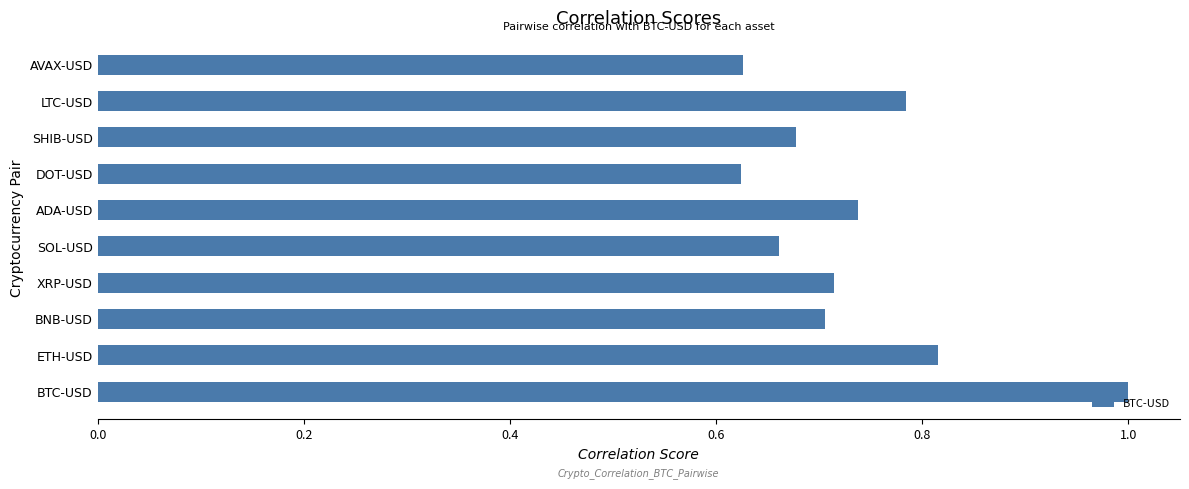

True or false: the data shows 1.4 at BTC-USD.

False